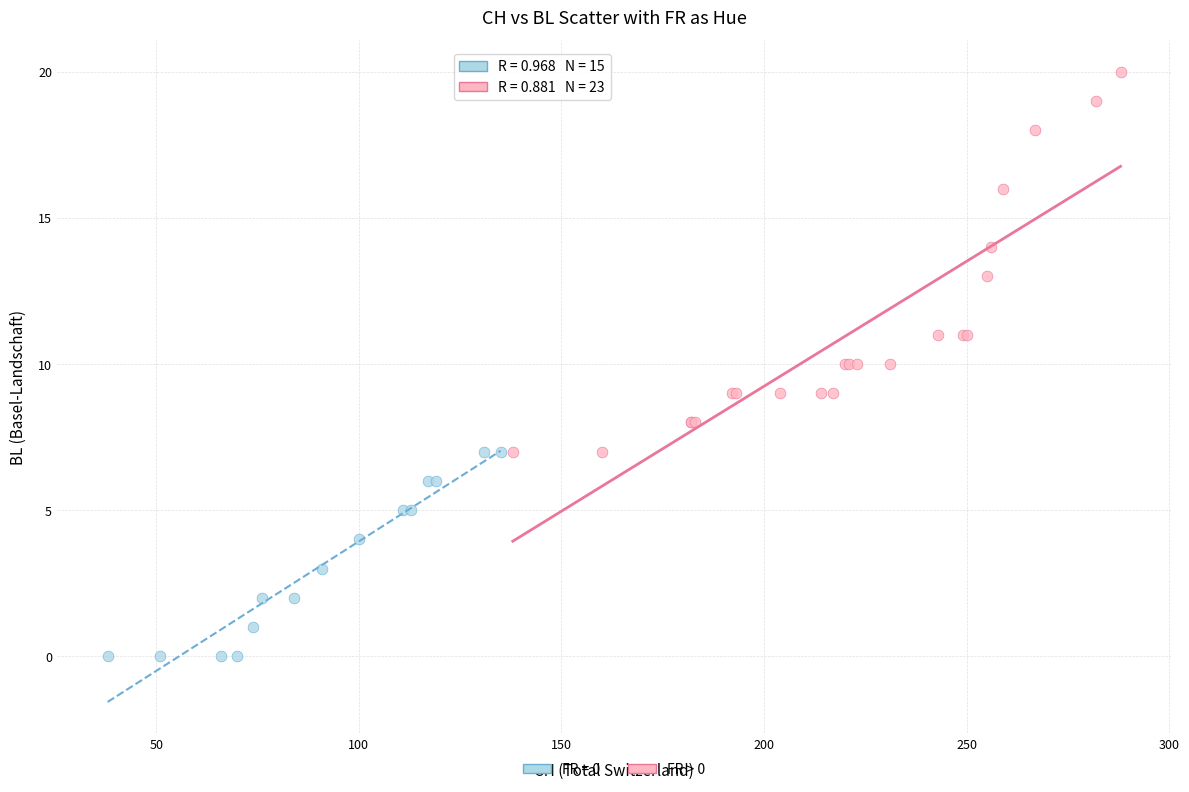

Which series reaches the minimum Y coordinate?

FR = 0